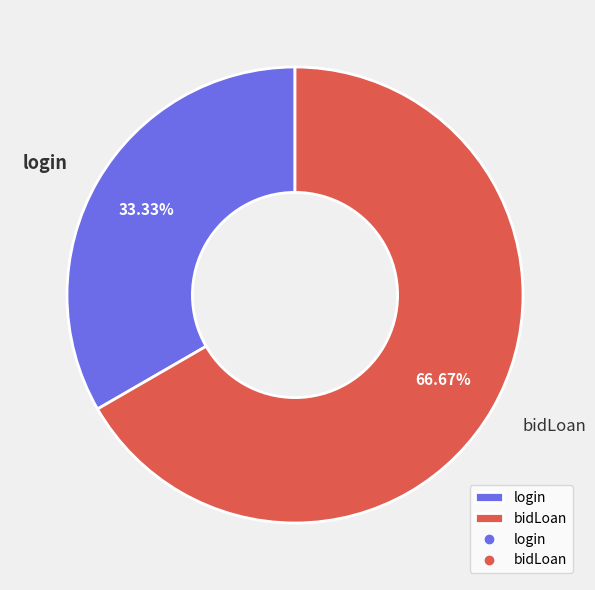

To the nearest percent, what is the difference between the login and bidLoan slice percentages?

33%